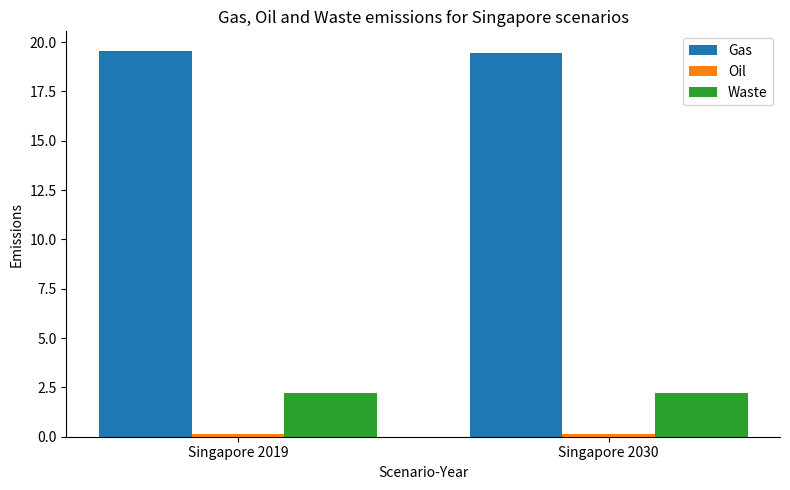

What is the value of the Waste bar at the 1st from the left?

2.2